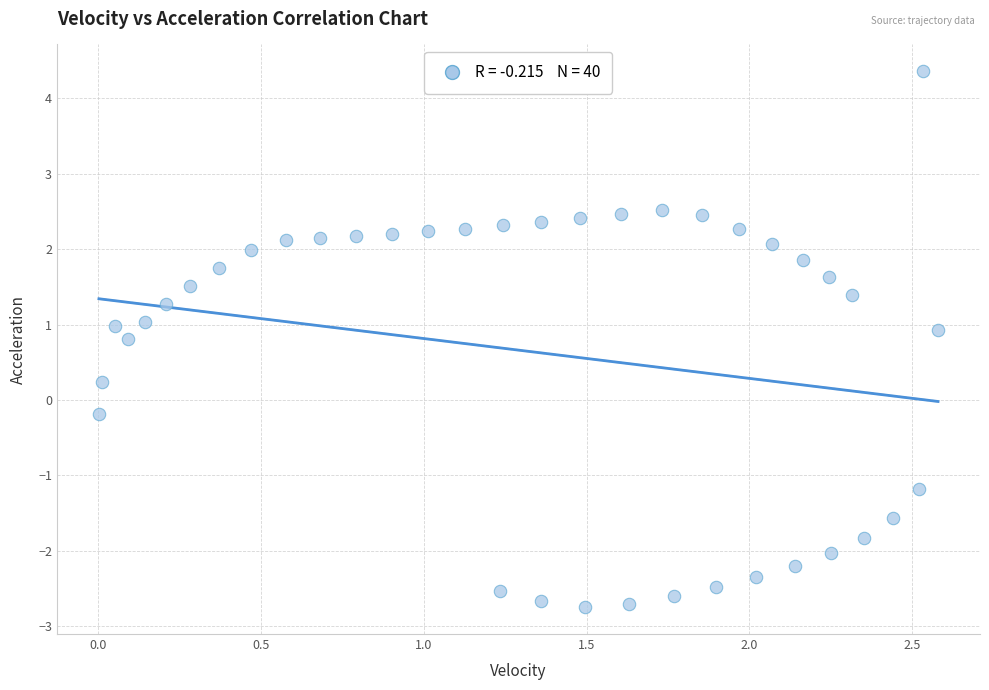

What is the range of Y values (max minus min)?

7.1